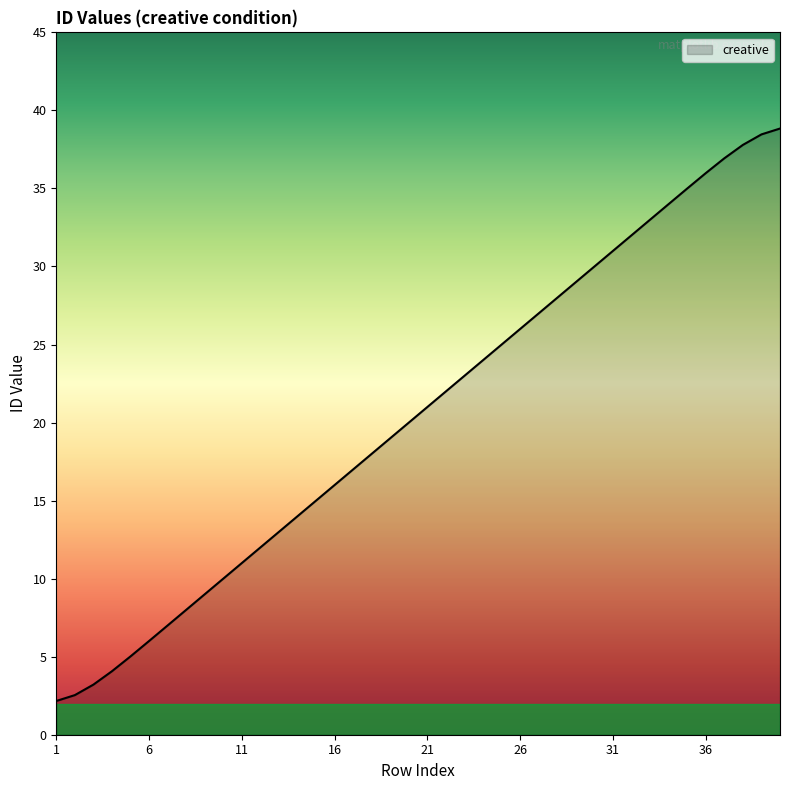

What is the greatest value displayed?

38.8